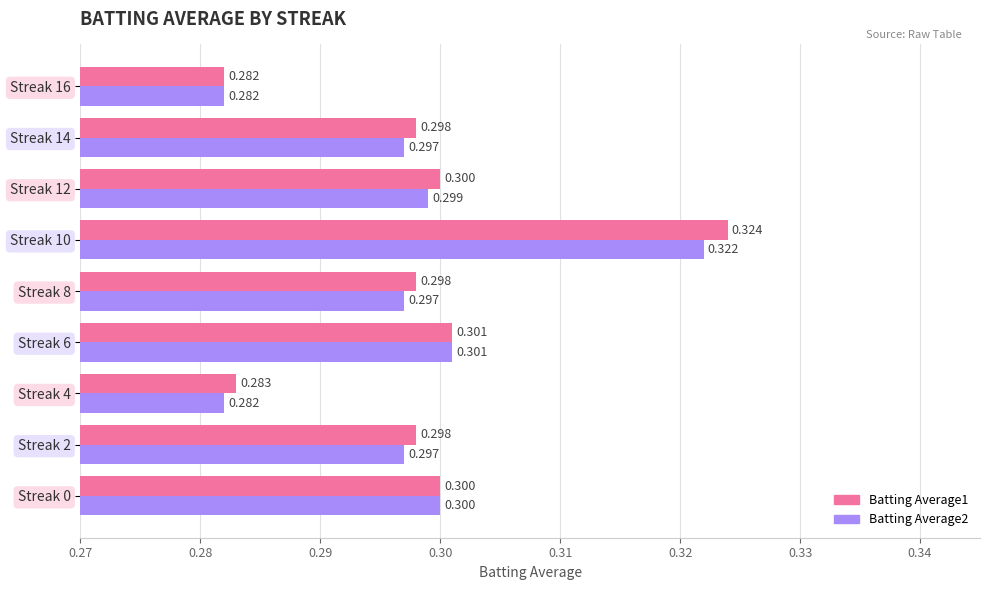

Is the value of Batting Average2 at Streak 14 greater than the value of Batting Average1 at Streak 16?

Yes